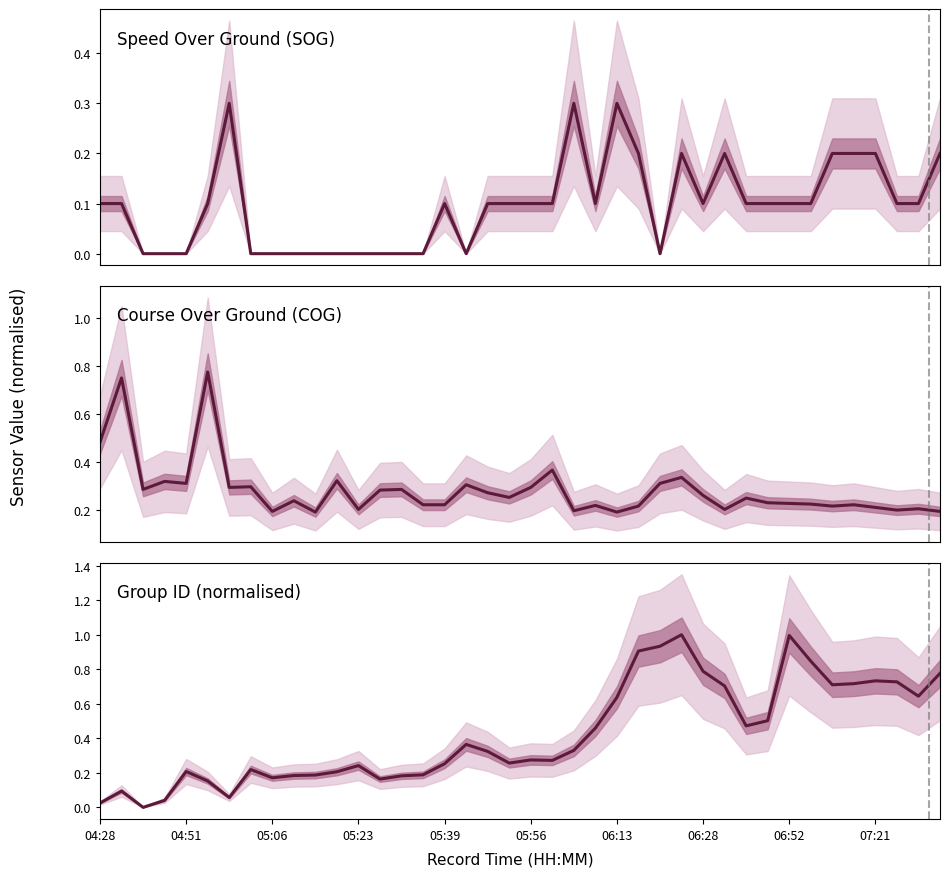

What is the approximate value of Course Over Ground (COG) at 05:56?

0.3